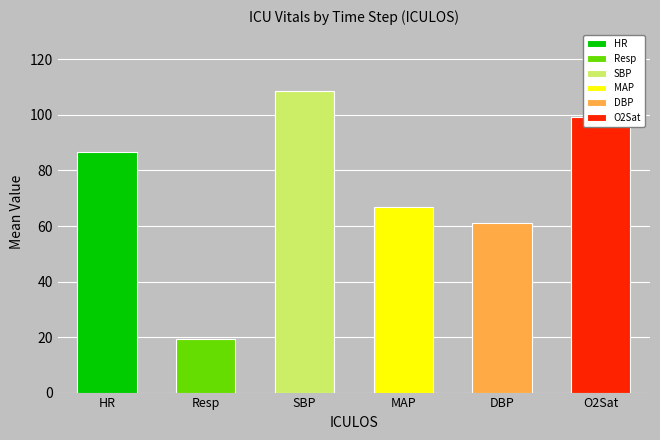

Is it true that MAP equals 16.5 at 3?

False